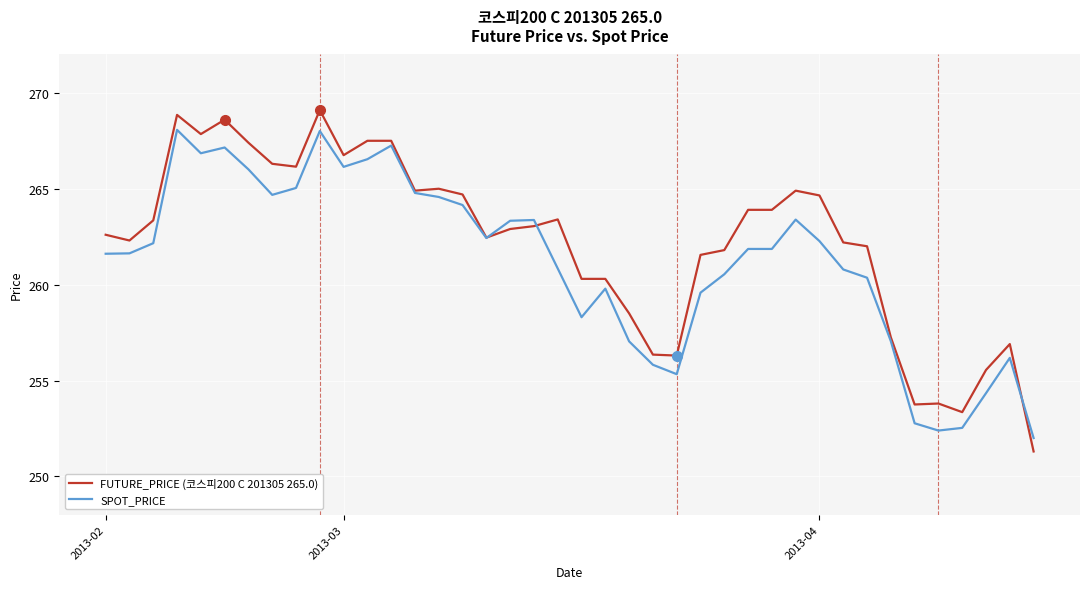

What are all the series names shown in the legend?

FUTURE_PRICE (코스피200 C 201305 265.0), SPOT_PRICE